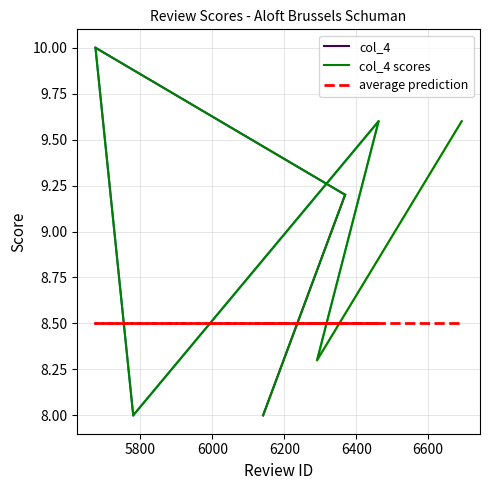

Reading right to left, what are all the values shown in this chart?

6693=9.6	6291=8.3	6462=9.6	5780=8.0	5675=10.0	6369=9.2	6141=8.0